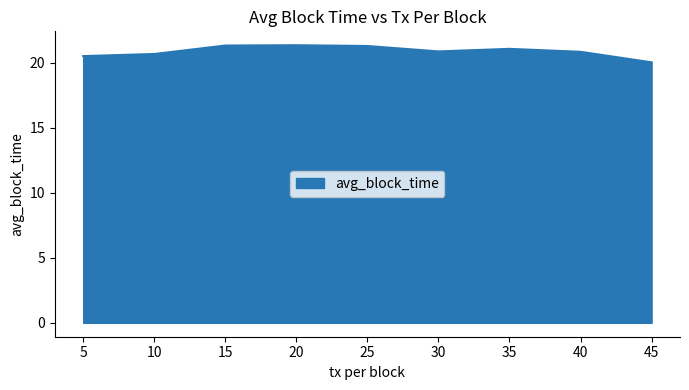

Approximately how many times larger is the value at 20 compared to 40?

1.0